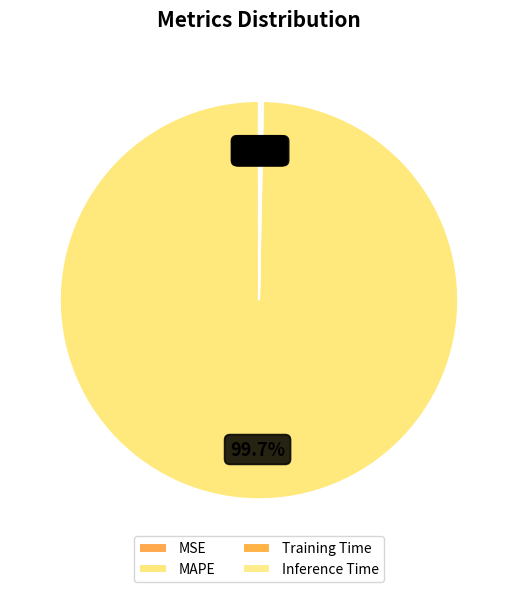

What percentage do MAPE and MSE together represent?

99.7%